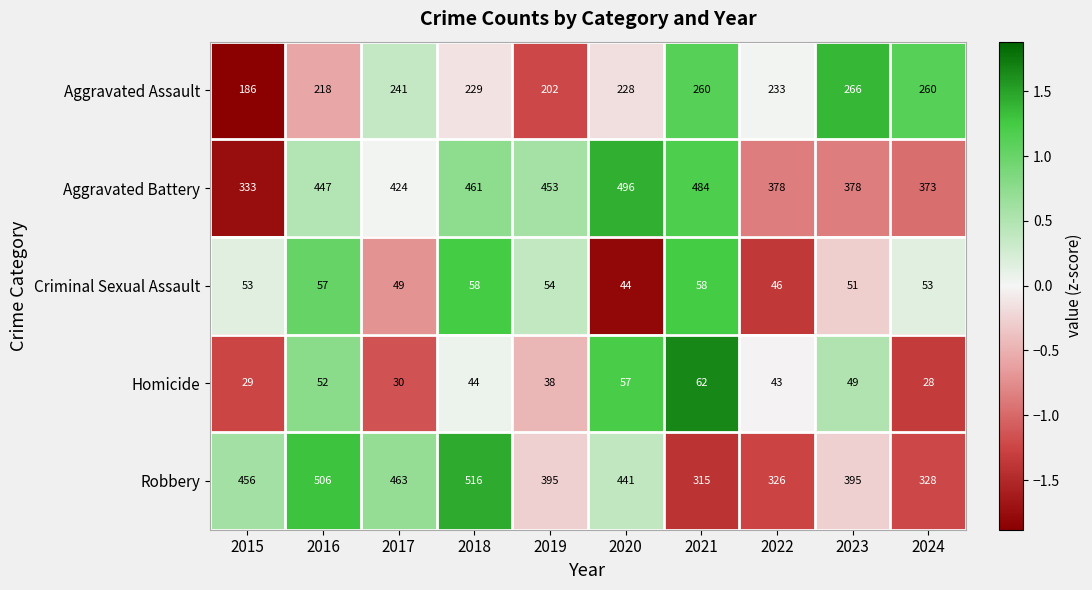

What value does the Aggravated Assault series have at 2023?

266